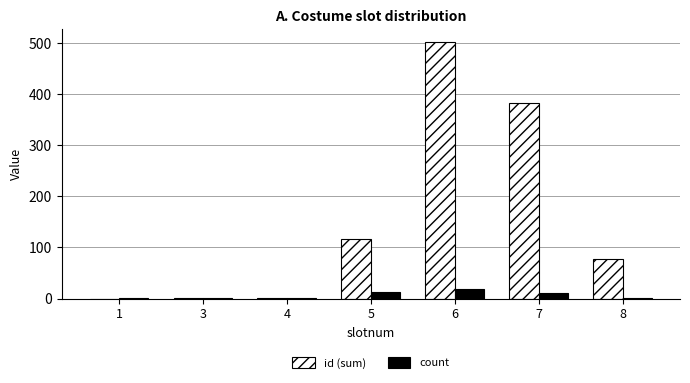

Which series changed the most between 4 and 6?

id (sum)